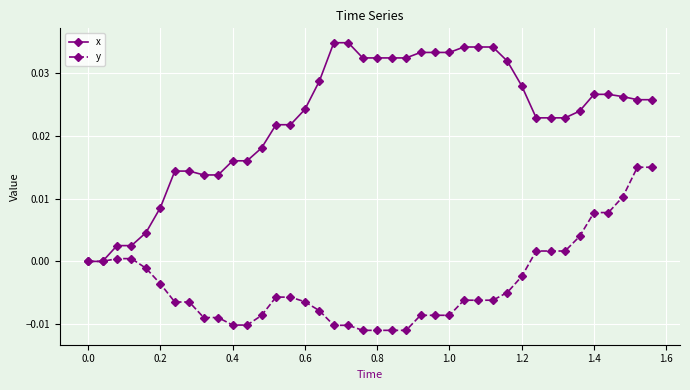

List the series in order of their peak value, lowest first.

y, x